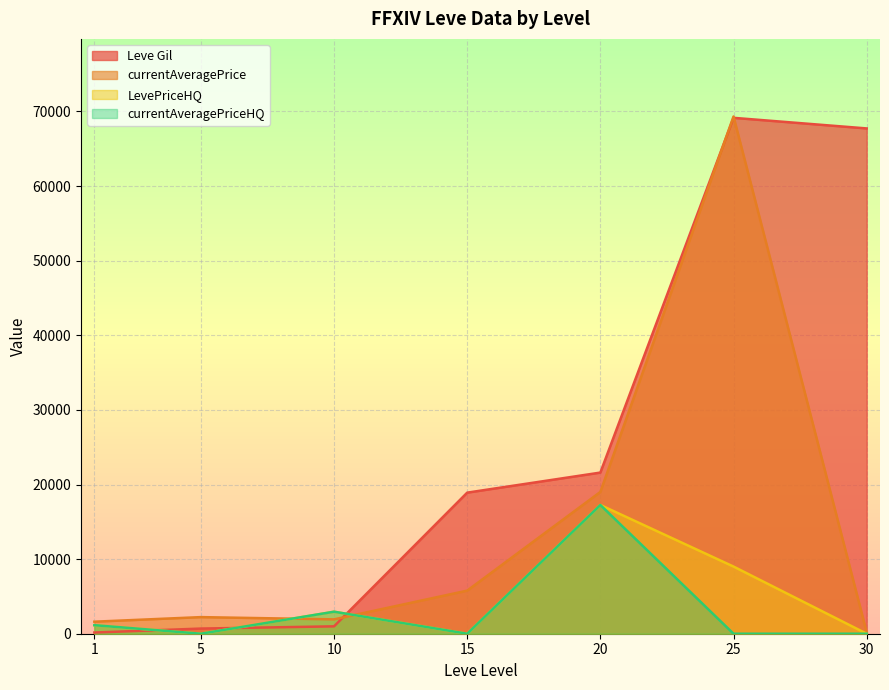

True or false: currentAveragePrice has more than 0 points higher than both neighbors.

True